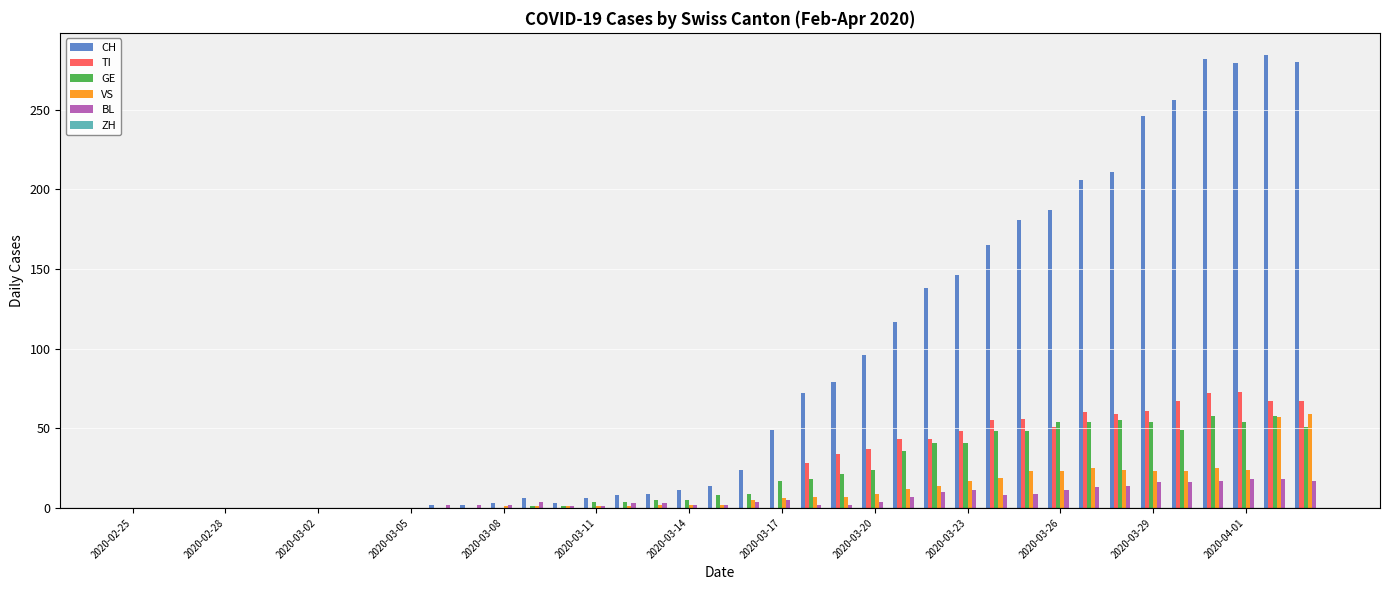

Which series has the largest total across all categories?

CH